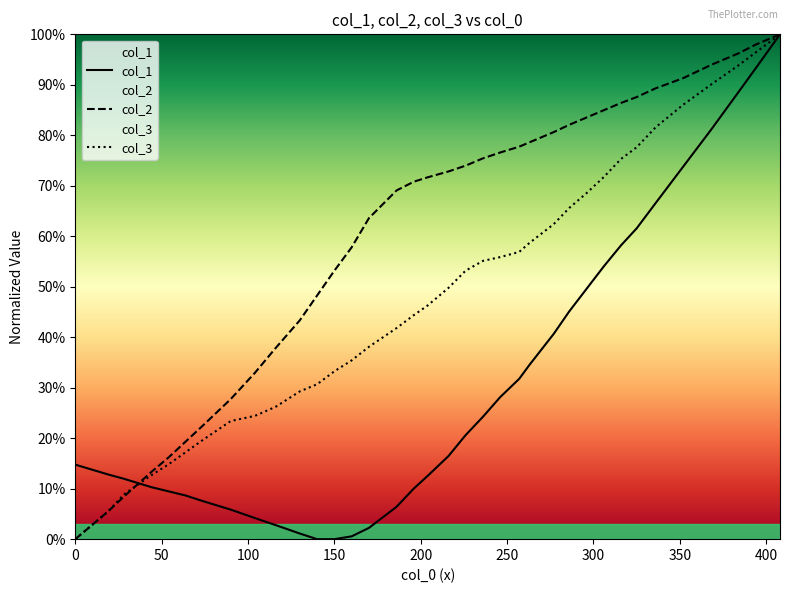

Does the chart display data point markers on the line(s)?

No